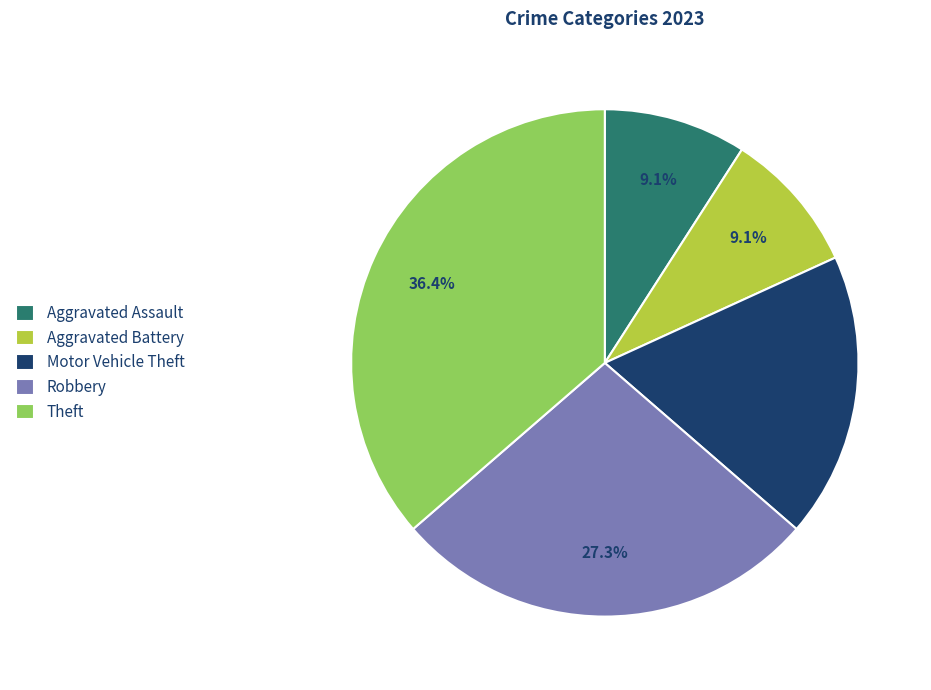

Is there any slice that represents more than half of the pie?

No